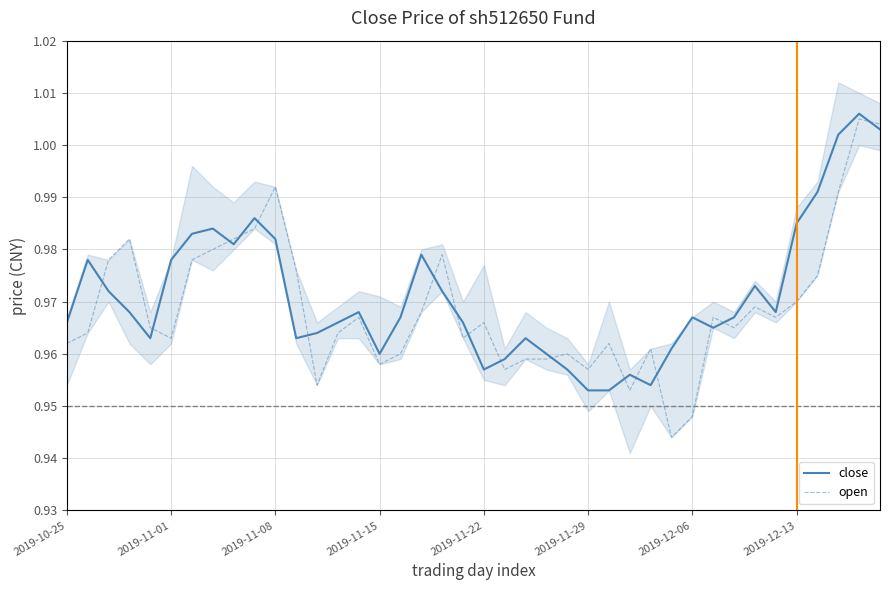

True or false: close and open intersect in this chart.

True